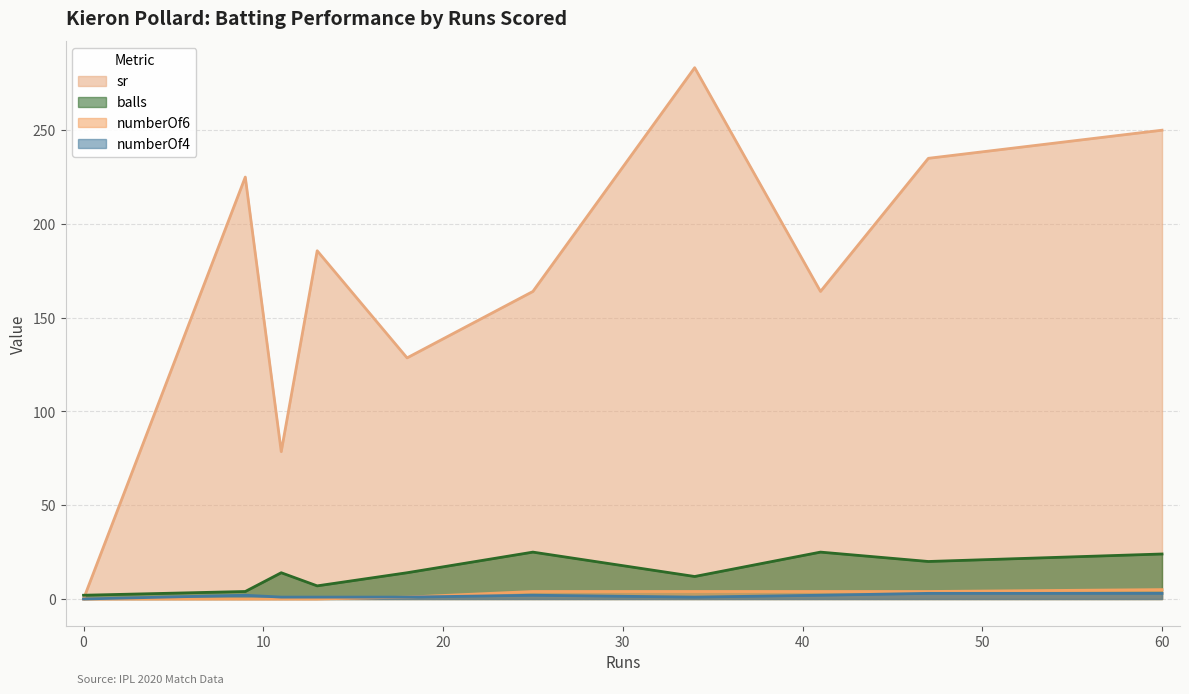

List the series in order of their peak value, highest first.

sr, balls, numberOf6, numberOf4